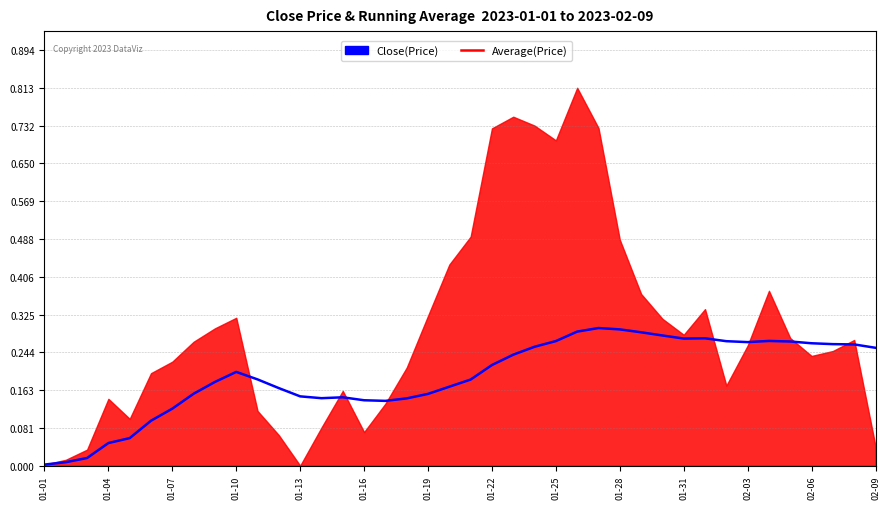

What is the sum of all values?

7.7